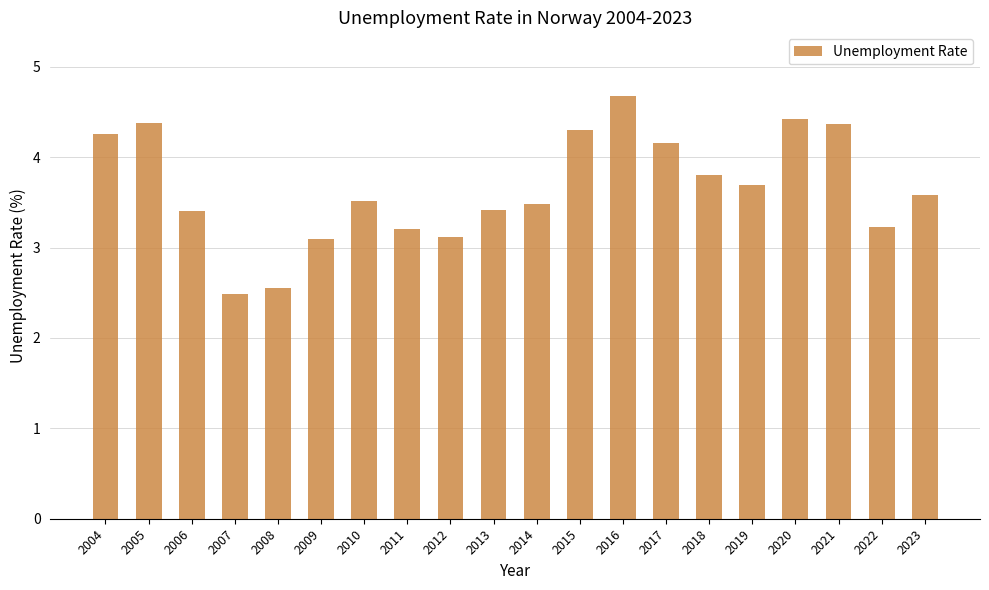

Read the value at 2004.

4.3